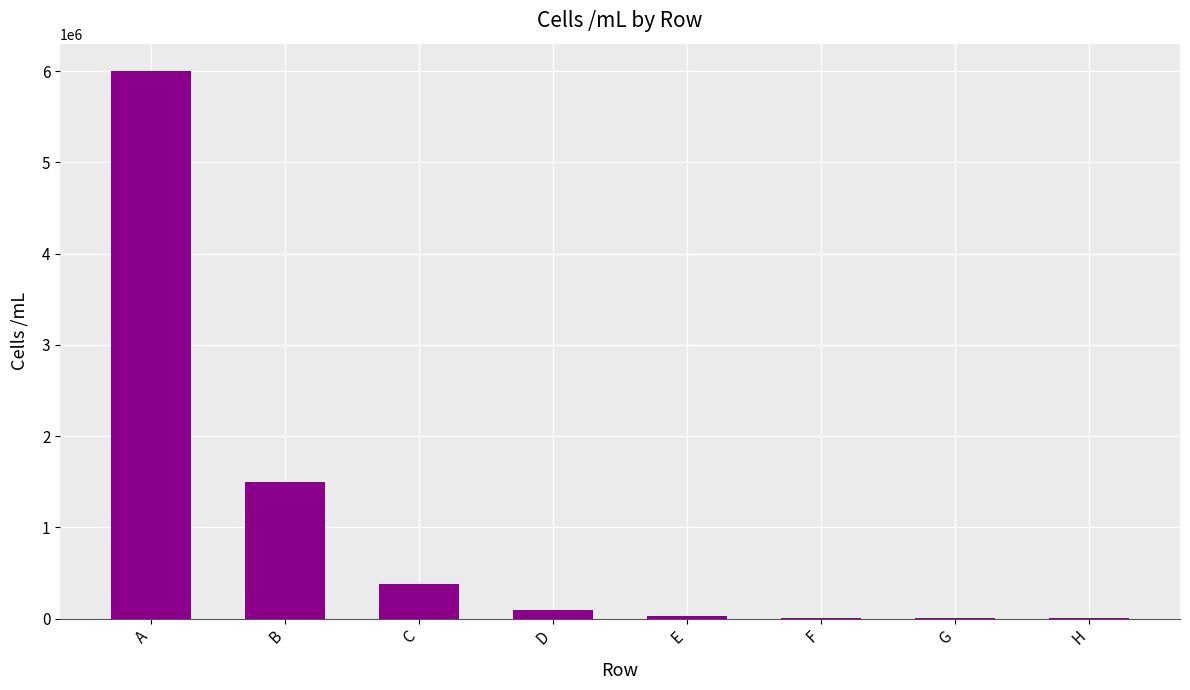

Is it true that the value at A is 10534991.6?

False